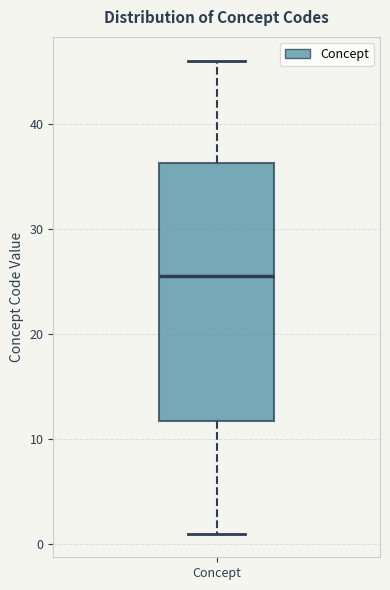

Transcribe this box plot: give where the median line is, the range the box spans, and where the two whiskers end, as read against the y-axis. The values are not printed on the chart, so give them approximately, as read against the axis.

median 26, box 12 to 36, whiskers 1 to 46